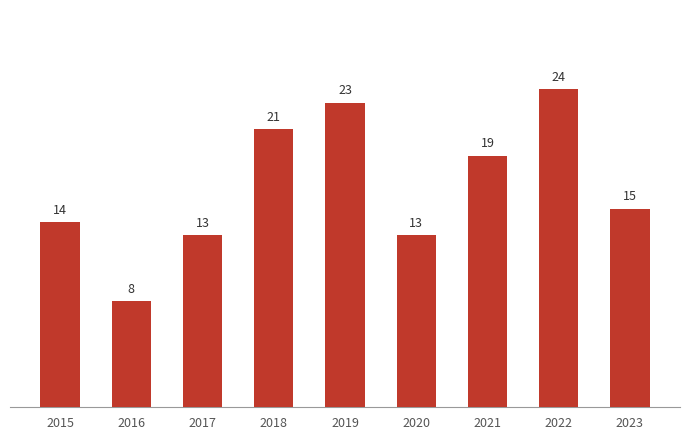

What is the maximum value shown in the chart?

24